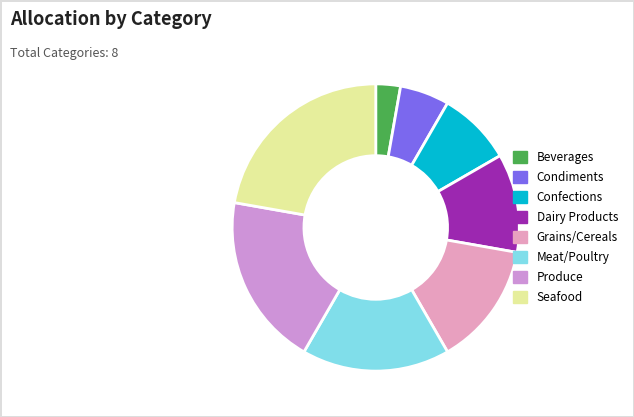

Does Dairy Products represent more than half of the total?

No